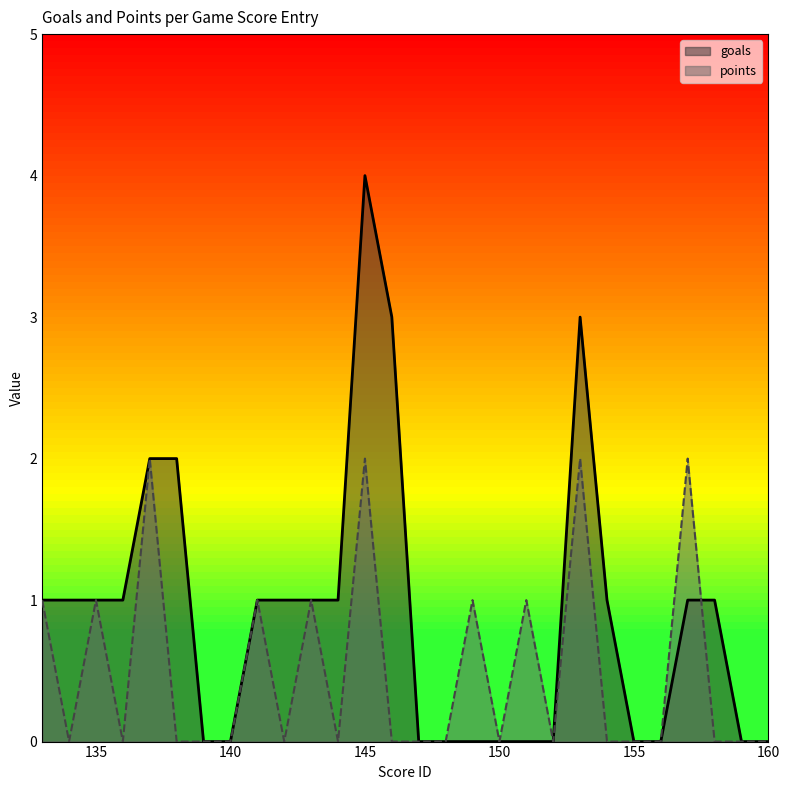

Where does the goals series first go above 1?

137